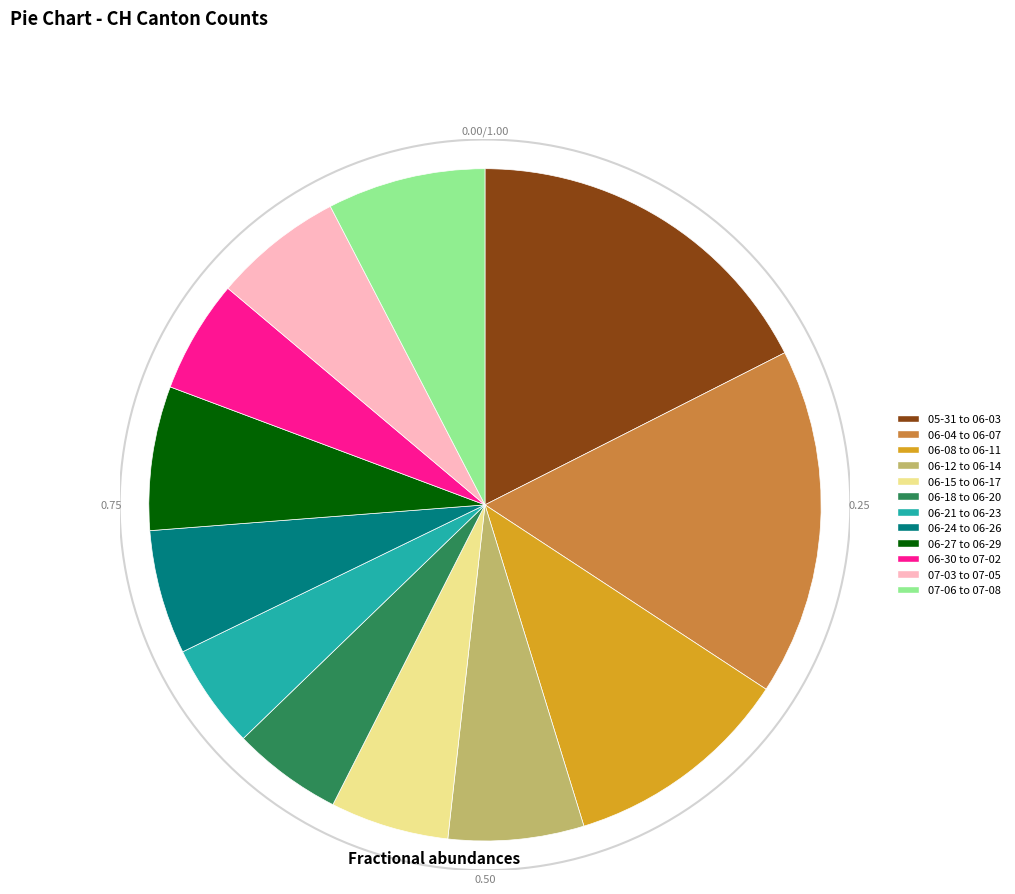

Which category has the biggest portion of the pie?

2020-05-31